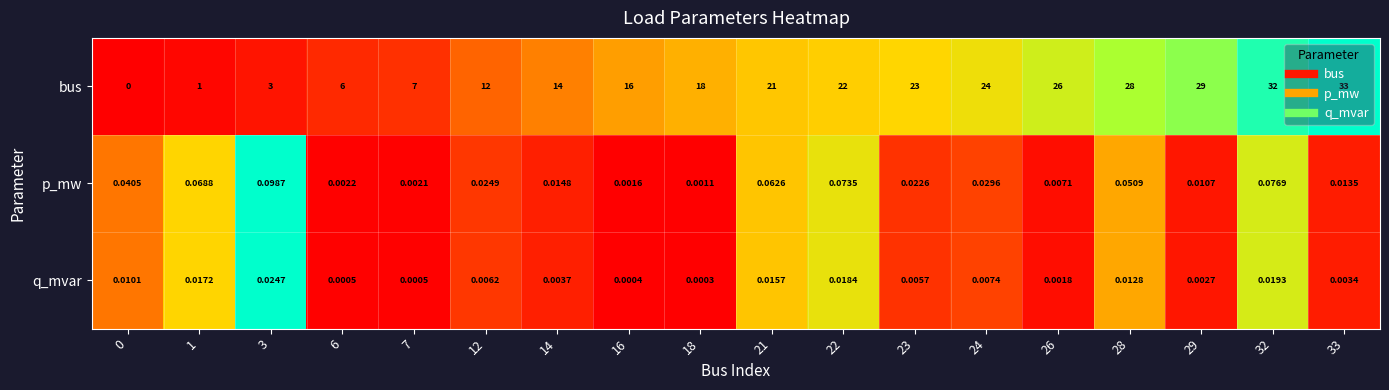

Which series has the largest total across all categories?

bus